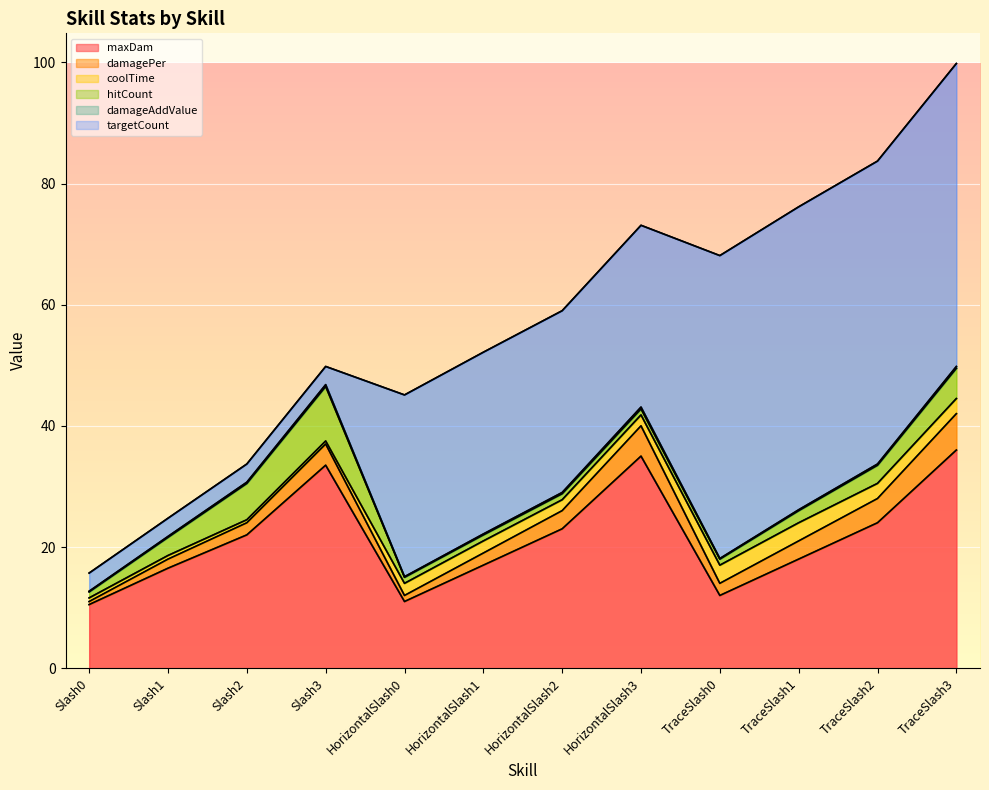

What is the difference between the hitCount values at TraceSlash0 and Slash1?

2.0